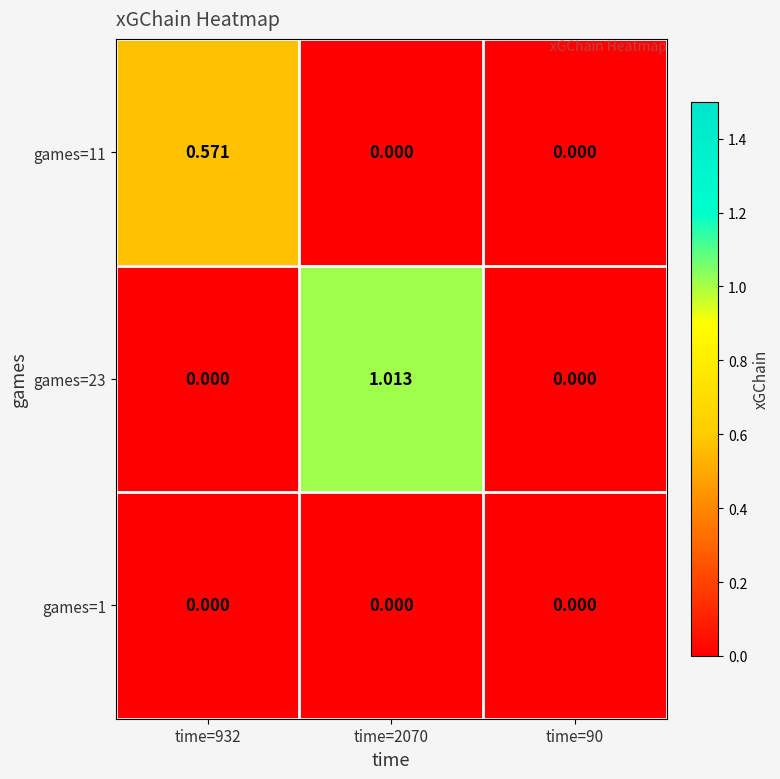

Is the value of games=11 at time=932 greater than the value of games=1 at time=932?

Yes